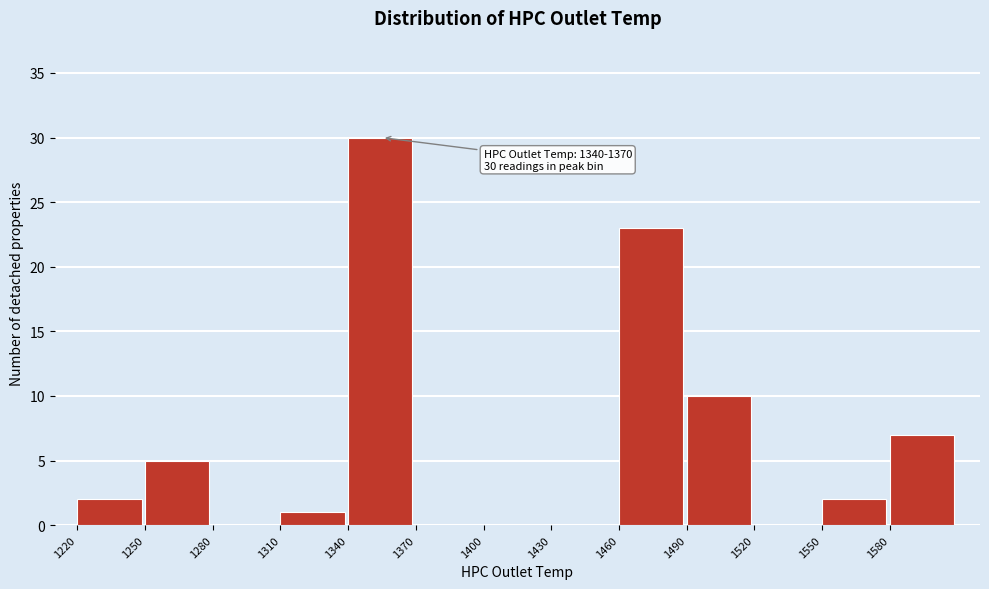

Over which range of the x-axis is the bar tallest?

1340 to 1370